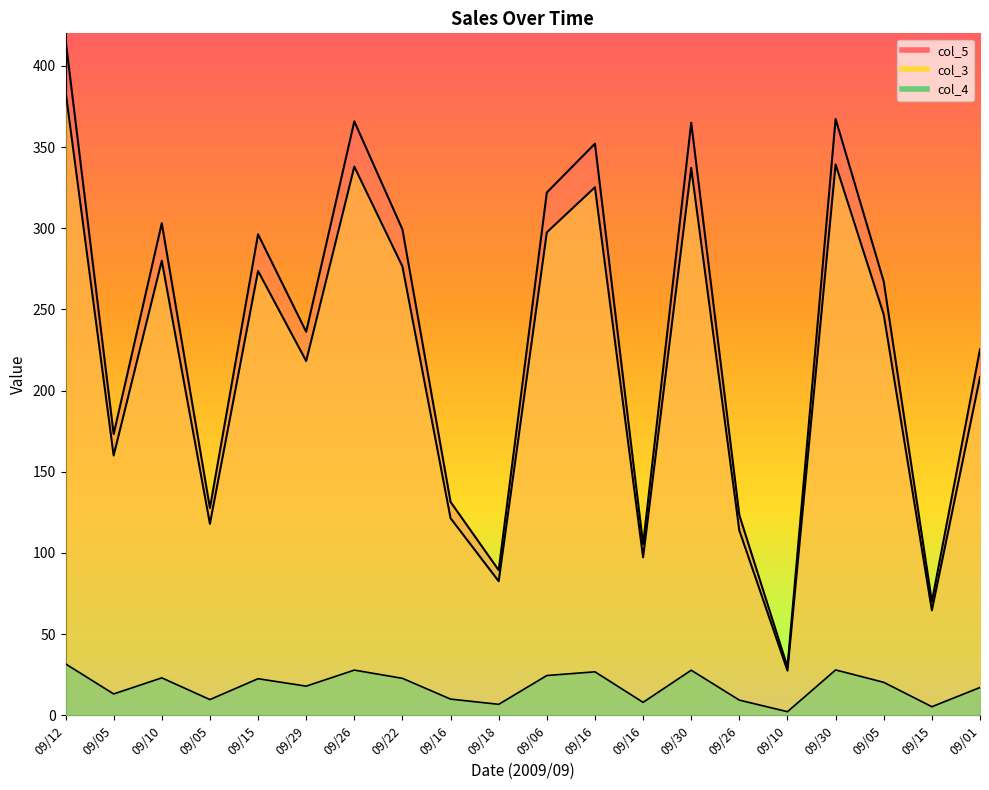

What are all the series names shown in the legend?

col_3, col_4, col_5